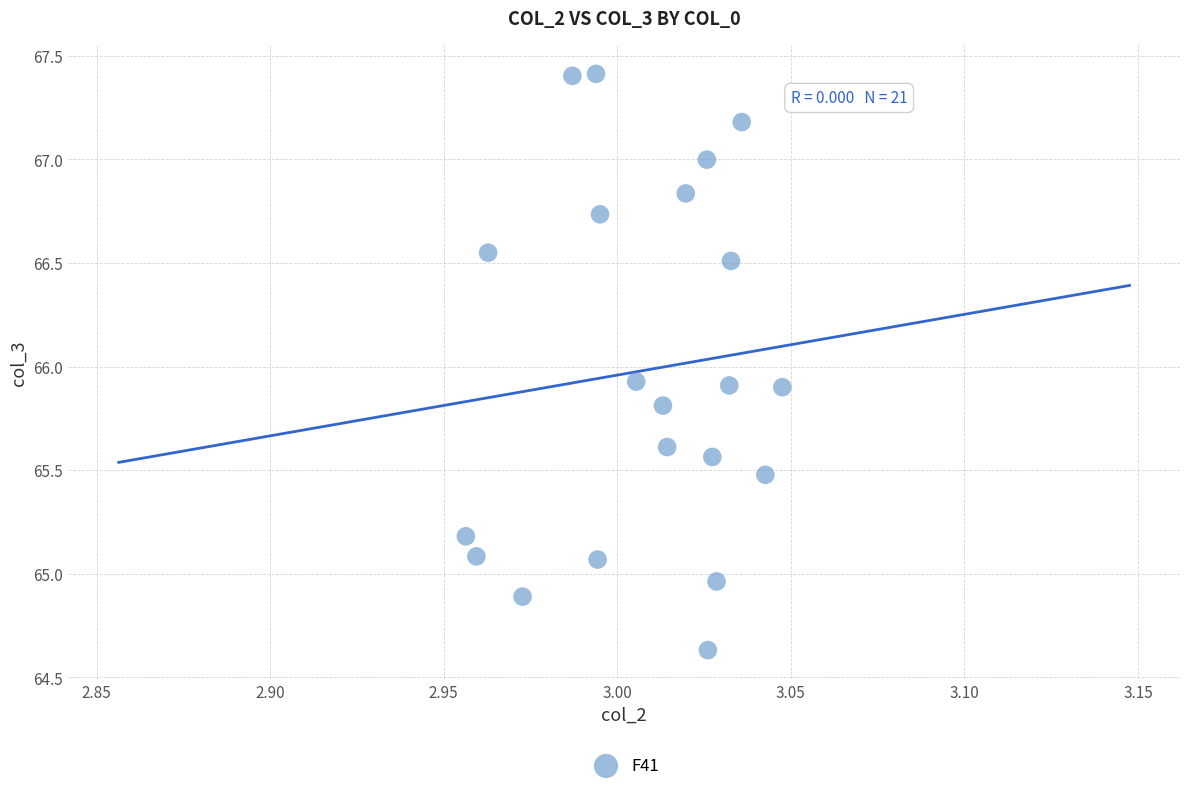

How many points are shown in the scatter plot?

21